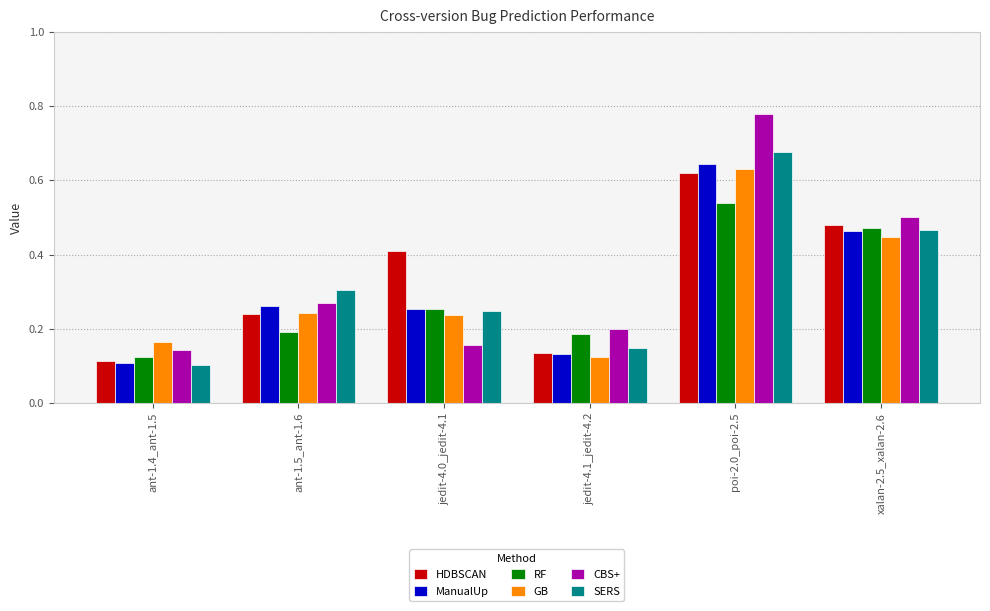

Rank the series by their maximum value, from highest to lowest.

CBS+, SERS, ManualUp, GB, HDBSCAN, RF